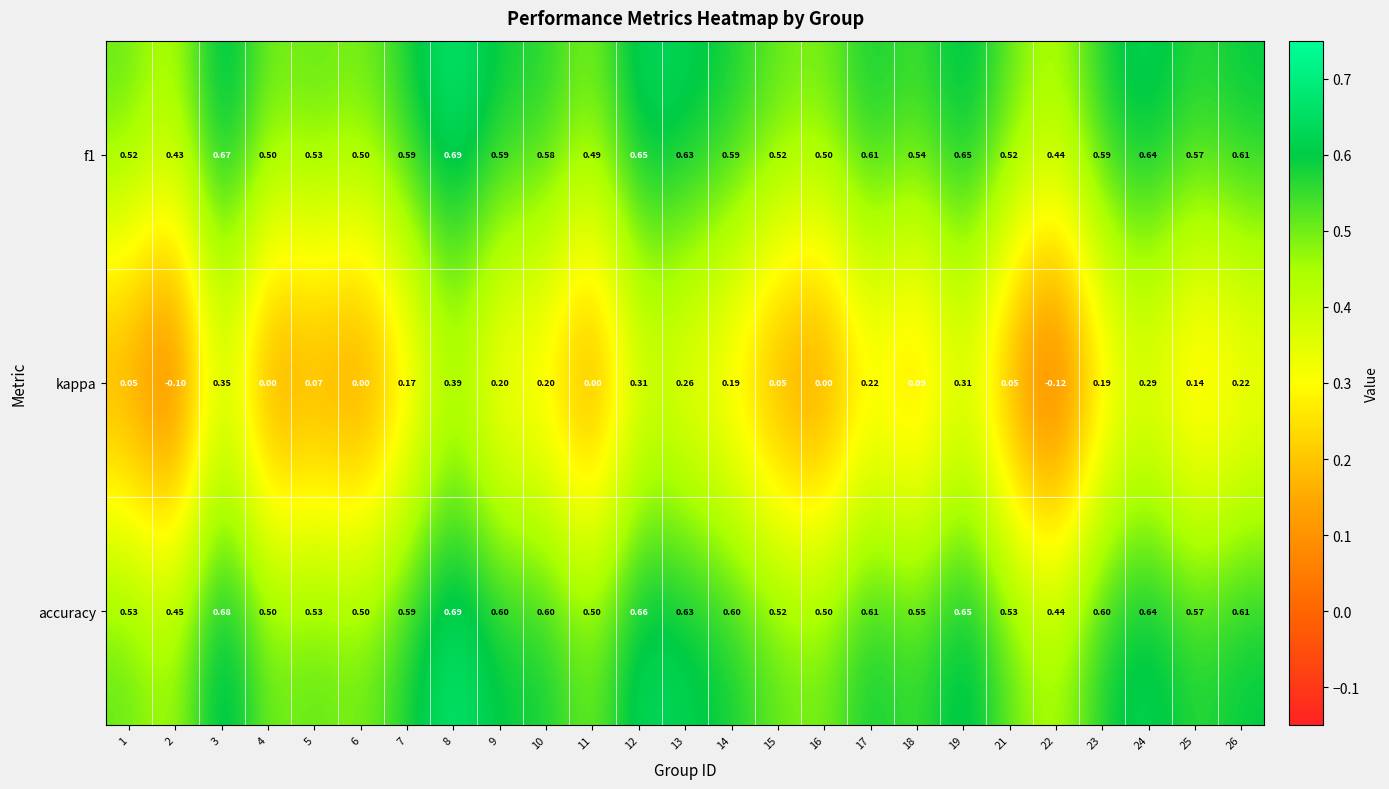

Which series changed the most between 5 and 12?

kappa